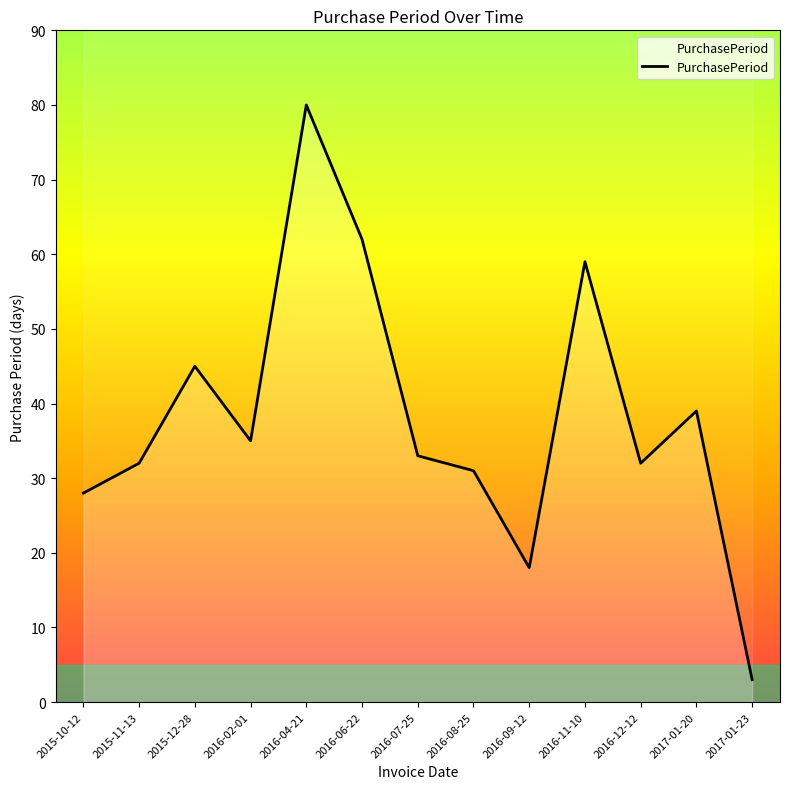

Between 2016-09-12 and 2017-01-23, which is larger?

2016-09-12